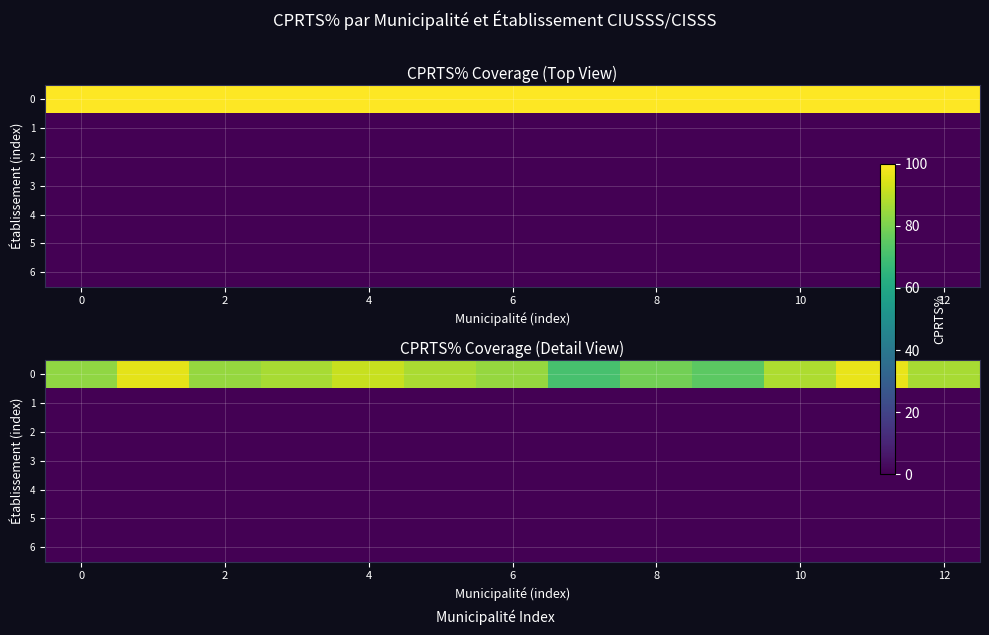

How many distinct data groups are displayed?

7